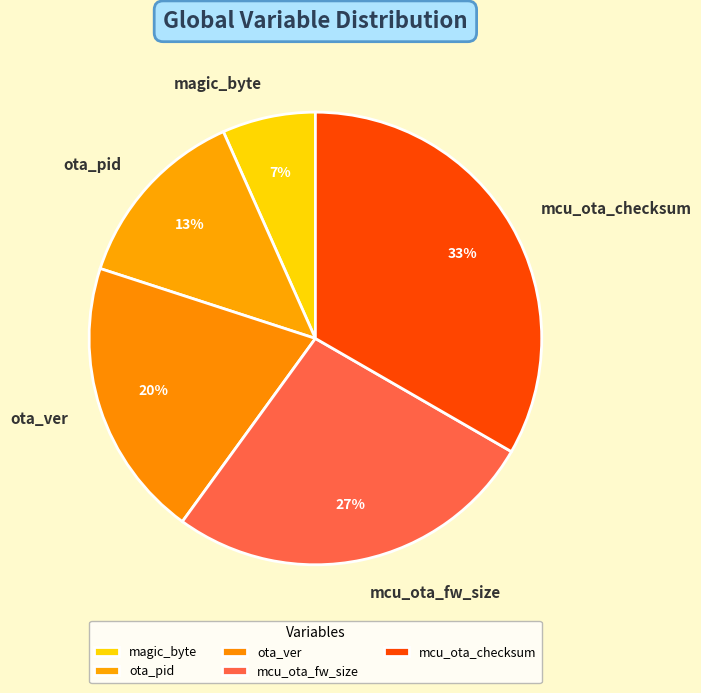

Do mcu_ota_checksum and mcu_ota_fw_size together represent more than half of the pie?

Yes